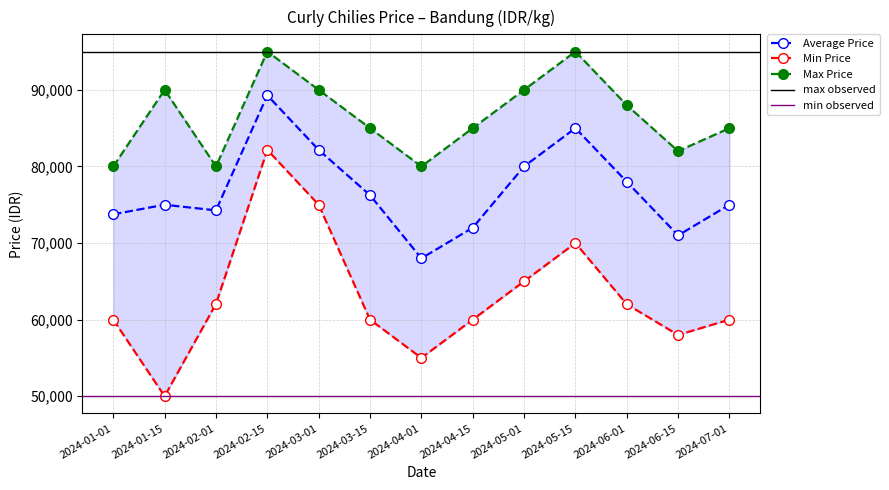

True or false: Average Price and Max Price cross at least once.

False